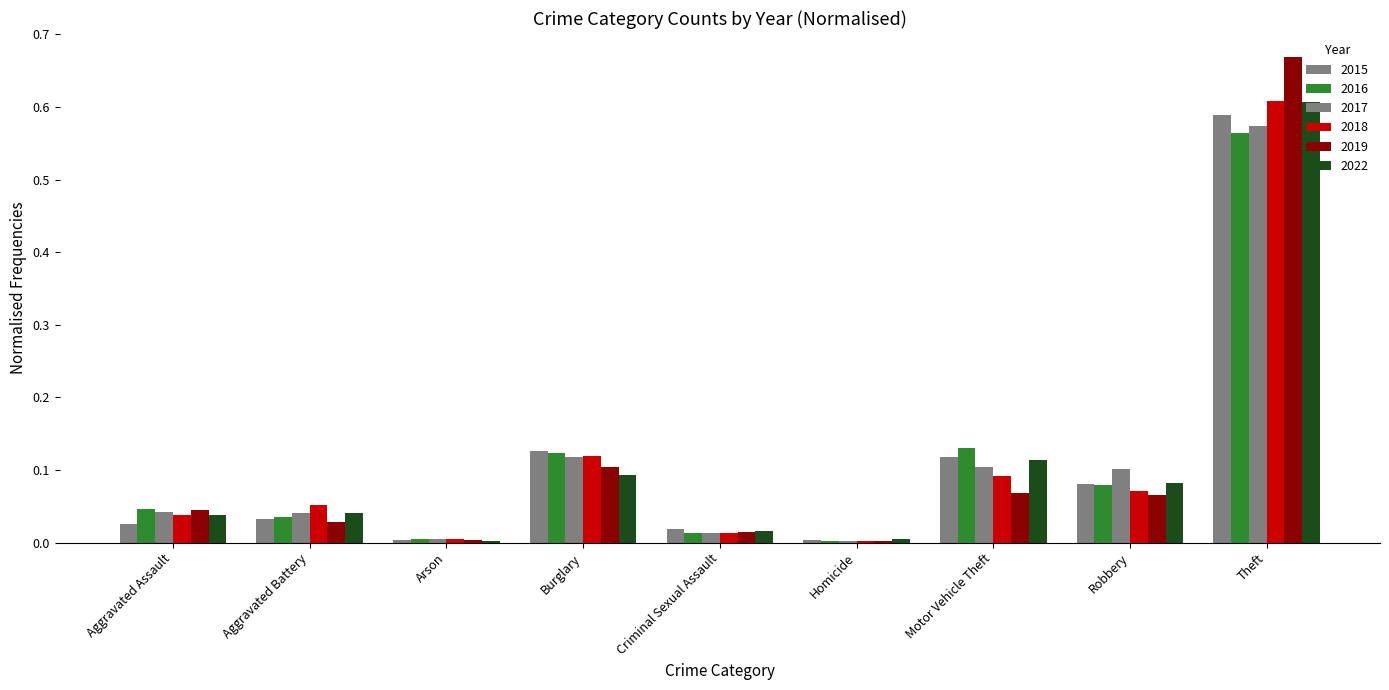

Are the bars grouped side by side (vs. stacked)?

Yes